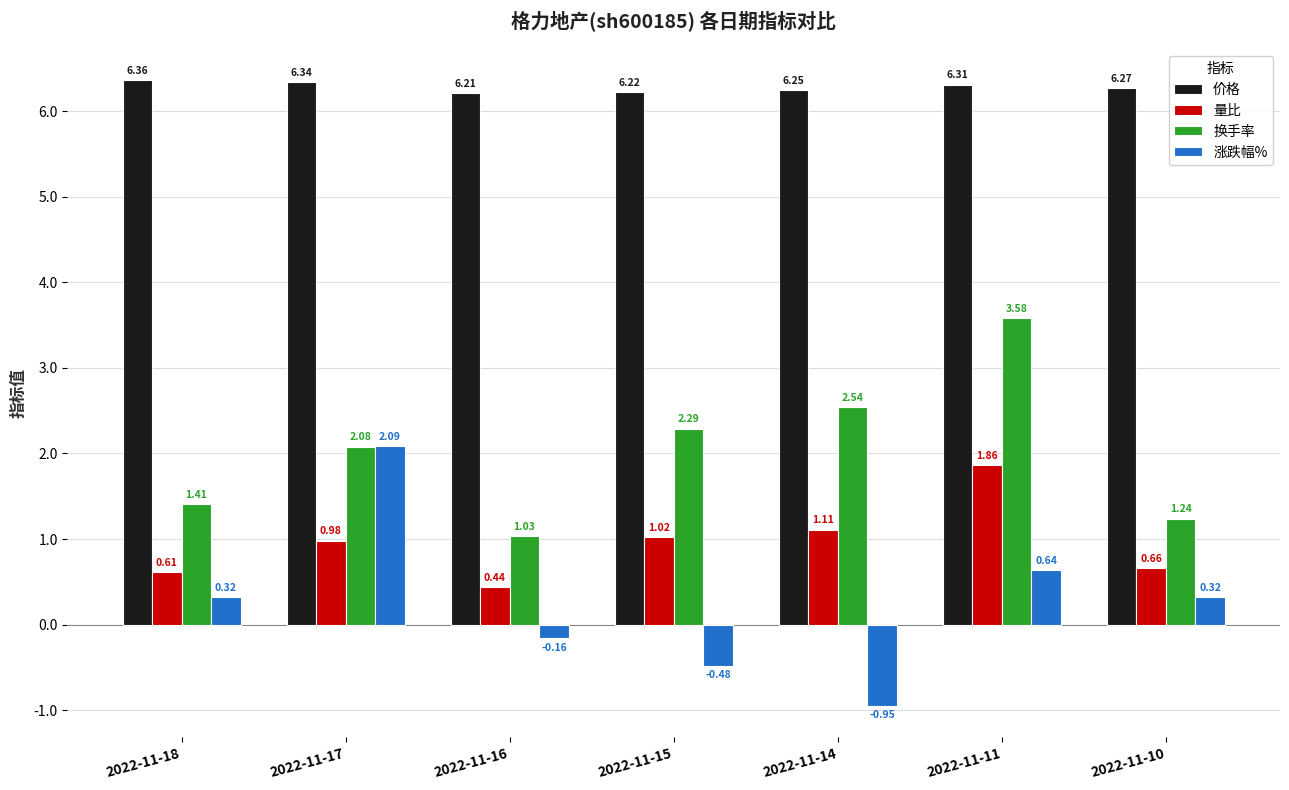

Does the chart contain any negative values?

Yes